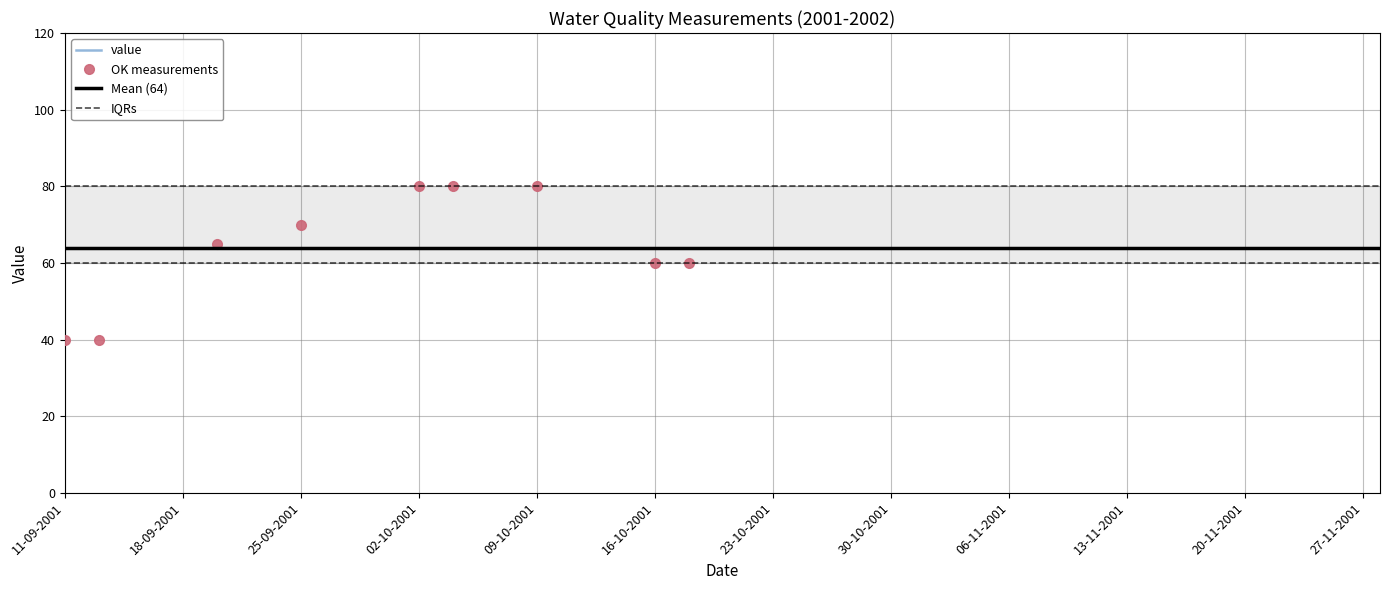

Is it true that OK measurements equals 80 at 02-10-2001?

True